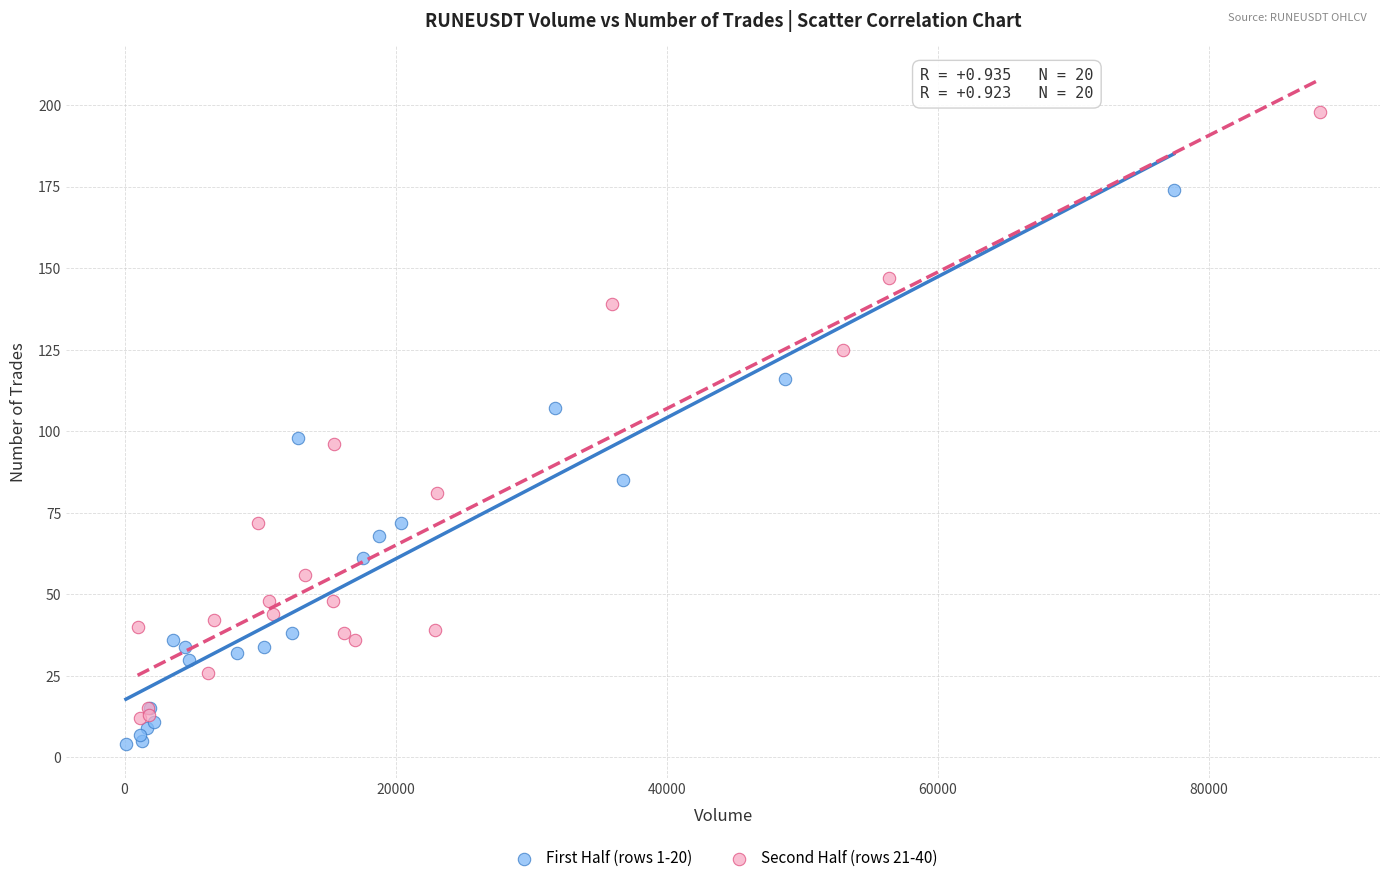

Which series reaches the maximum Y coordinate?

Second Half (rows 21-40)